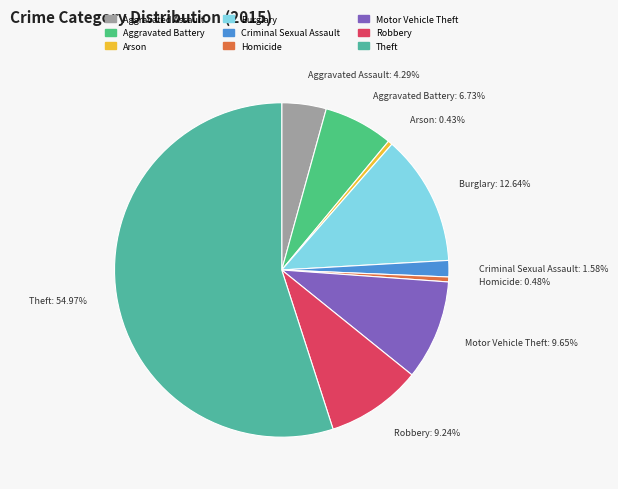

Which slice represents more than half of the pie?

Theft